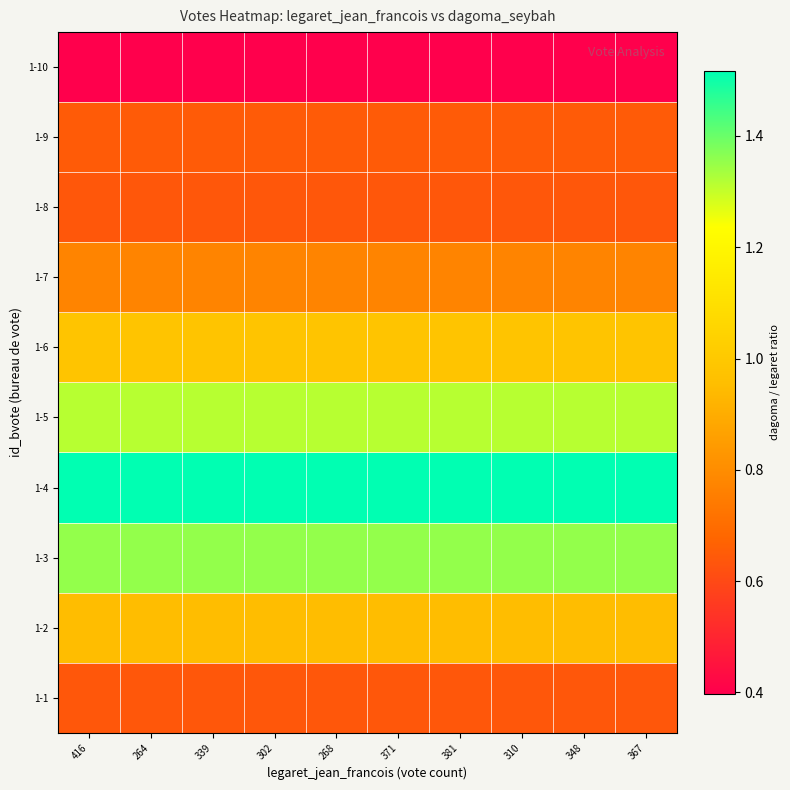

What is the minimum value shown in the chart?

0.4